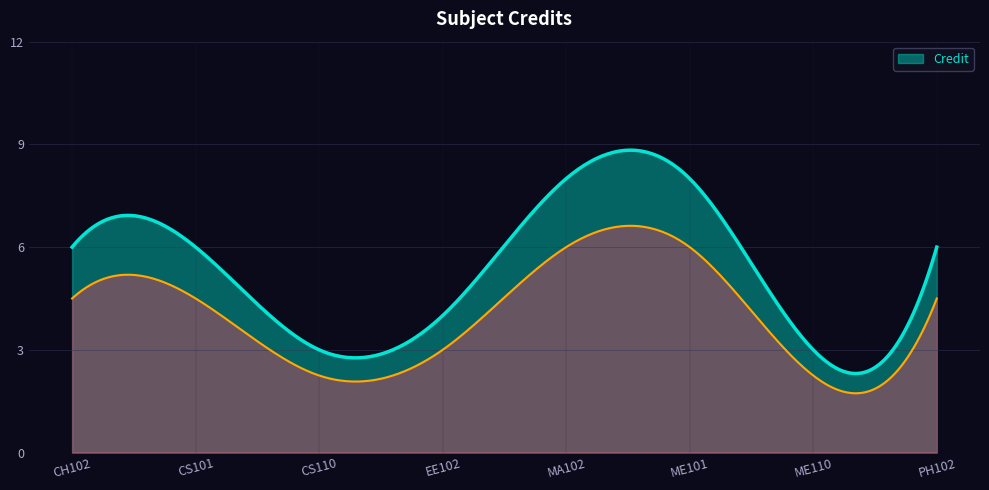

What is the label of the 6th point from the left?

ME101